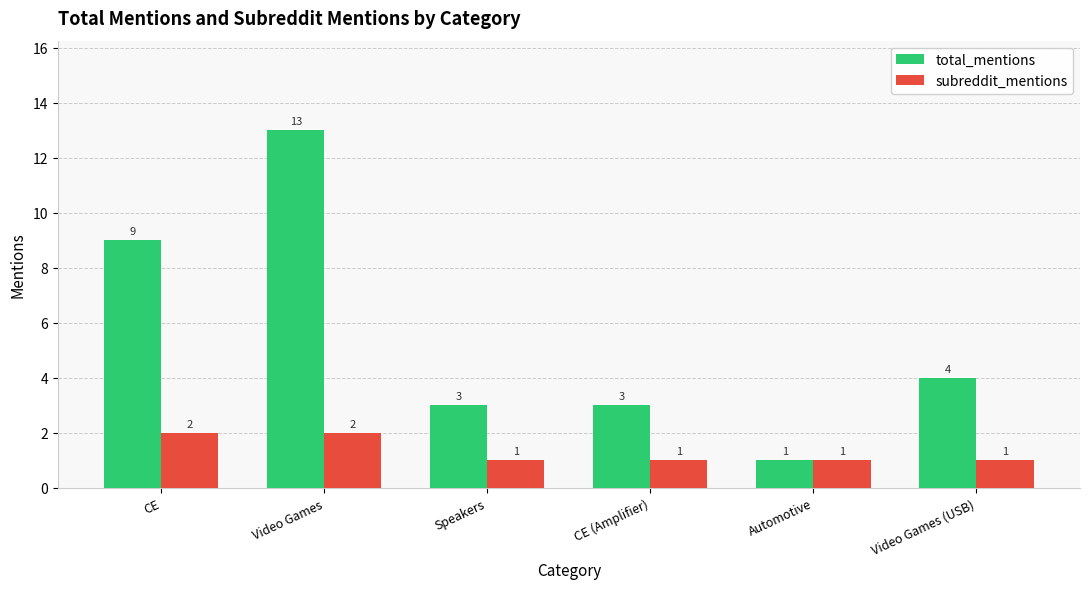

Which series has the largest total across all categories?

total_mentions